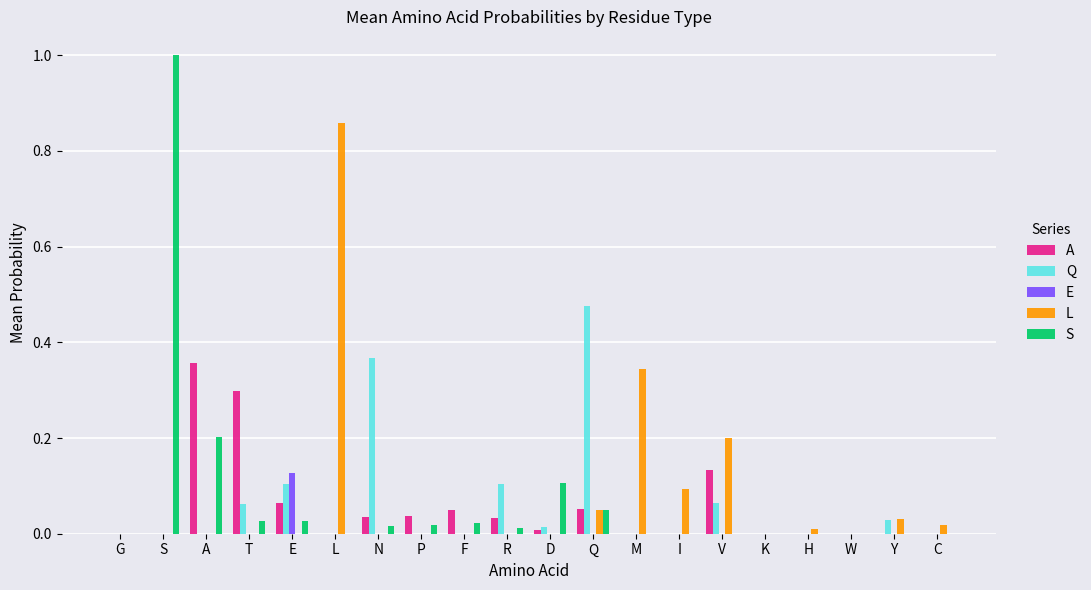

What is the greatest value displayed?

1.0